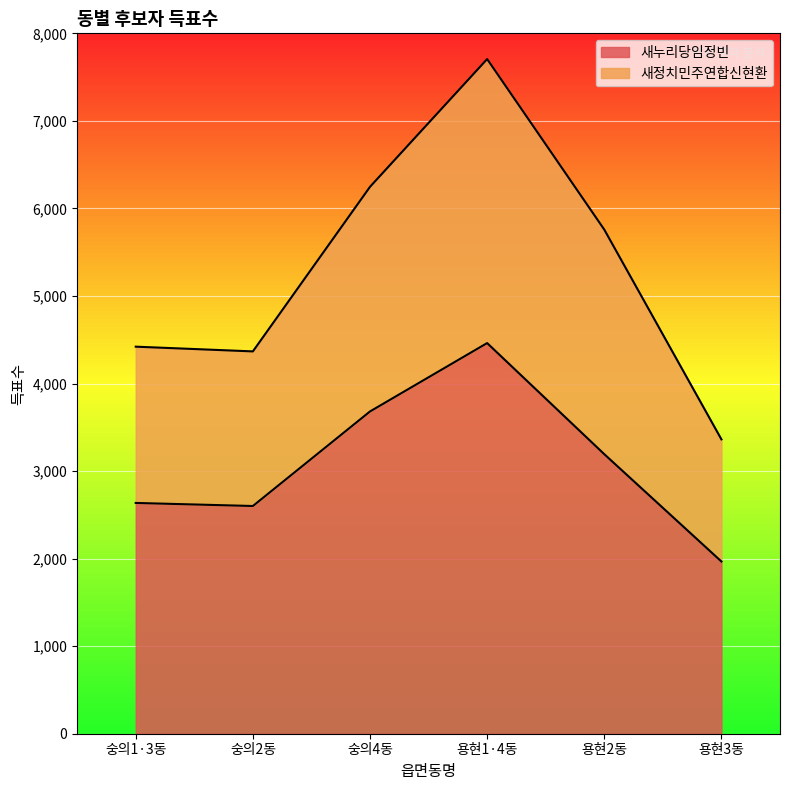

What is the difference between the second highest and second lowest values in the 새정치민주연합신현환 series?

1880